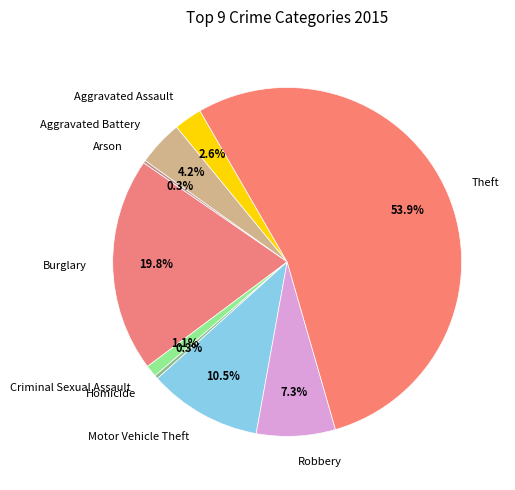

Does any single category account for the majority?

Yes